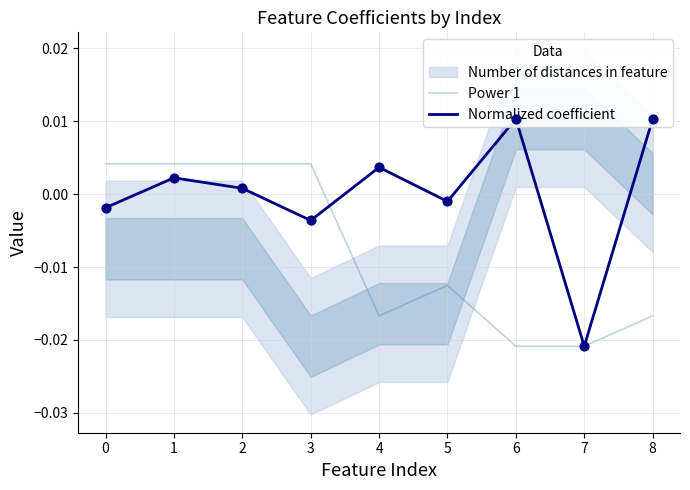

What are all the series names shown in the legend?

Power 1, Normalized coefficient